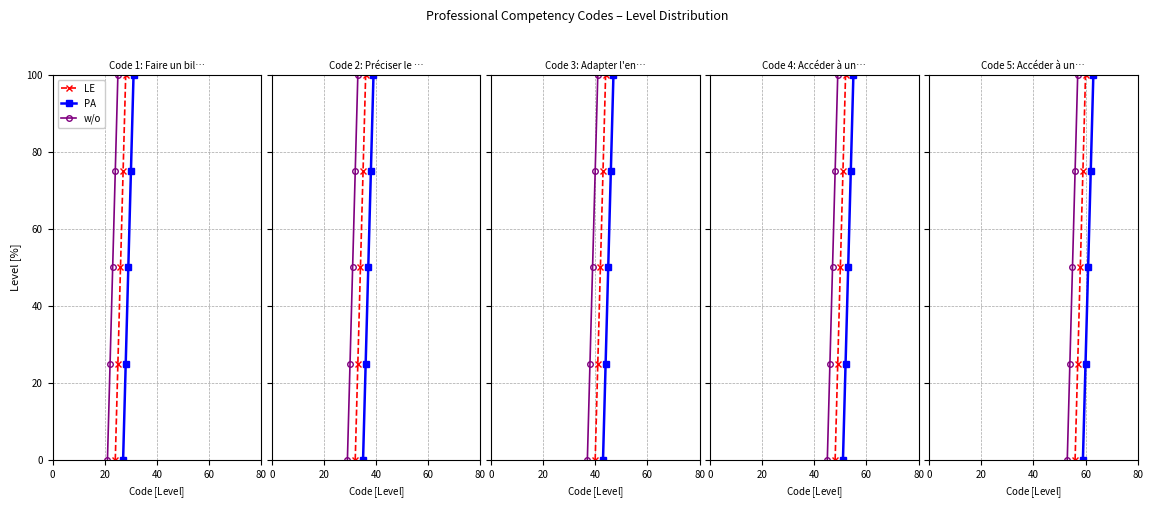

At how many categories does at least one series exceed 32?

3